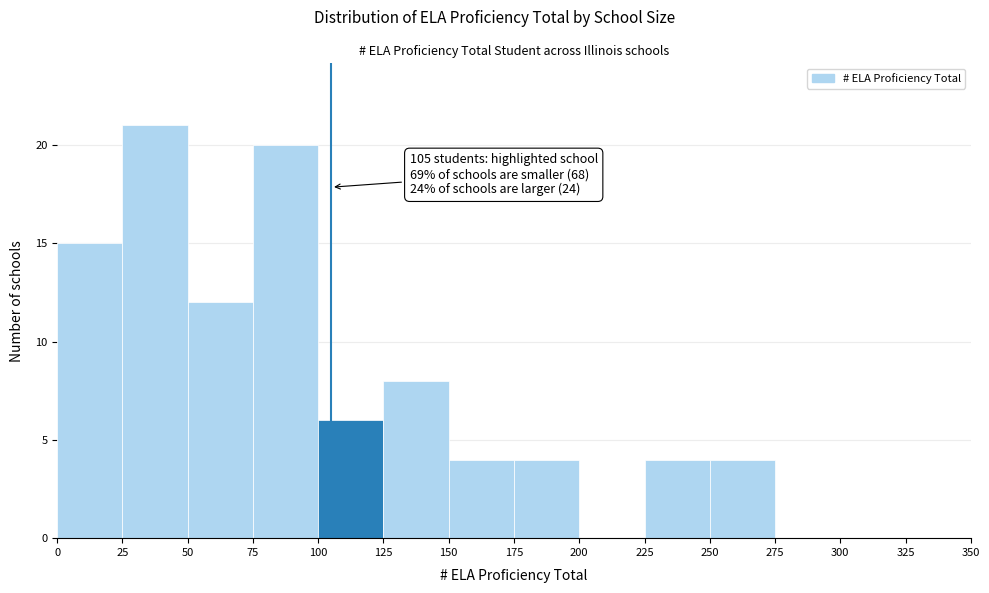

Which range on the x-axis has the tallest bar?

25 to 50